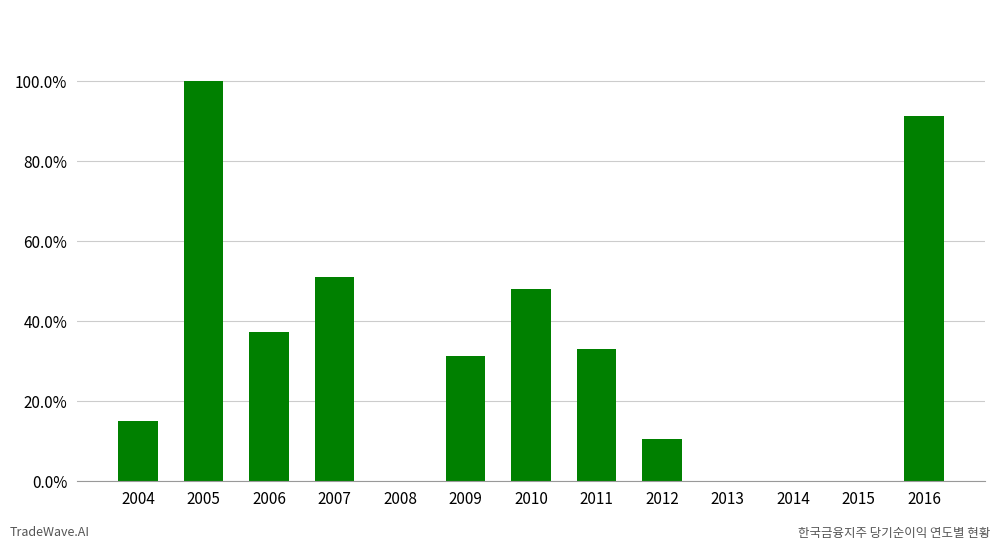

Rank the categories by value from lowest to highest.

2008, 2013, 2014, 2015, 2012, 2004, 2009, 2011, 2006, 2010, 2007, 2016, 2005